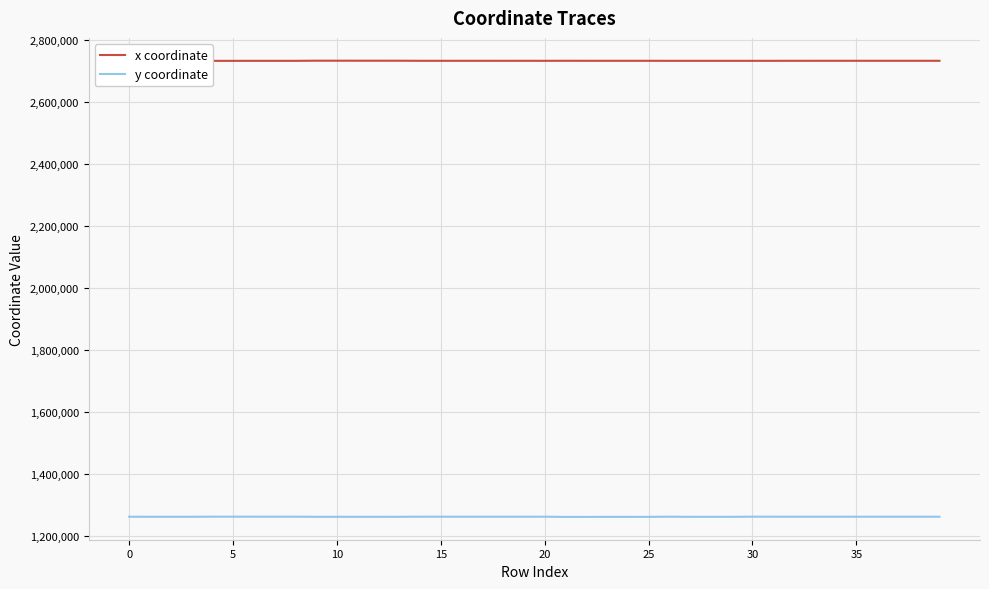

Which has a higher value, 9 or 5?

9